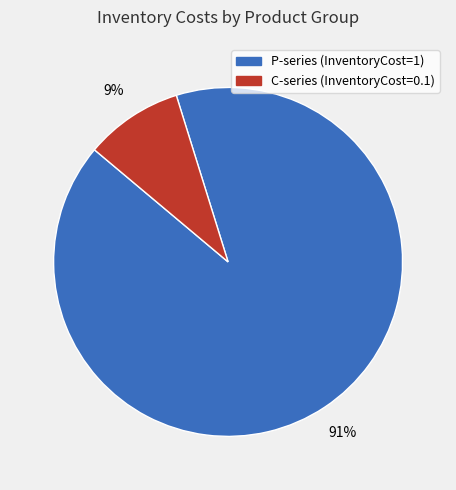

Does any single category account for the majority?

Yes